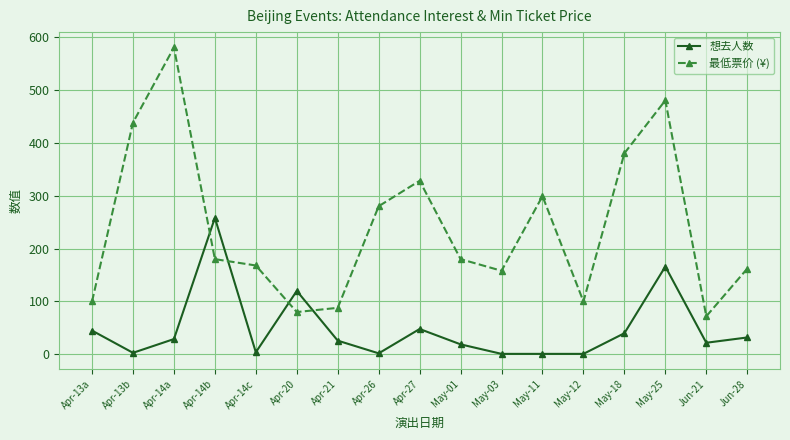

At which category is the sum across all series the highest?

May-25